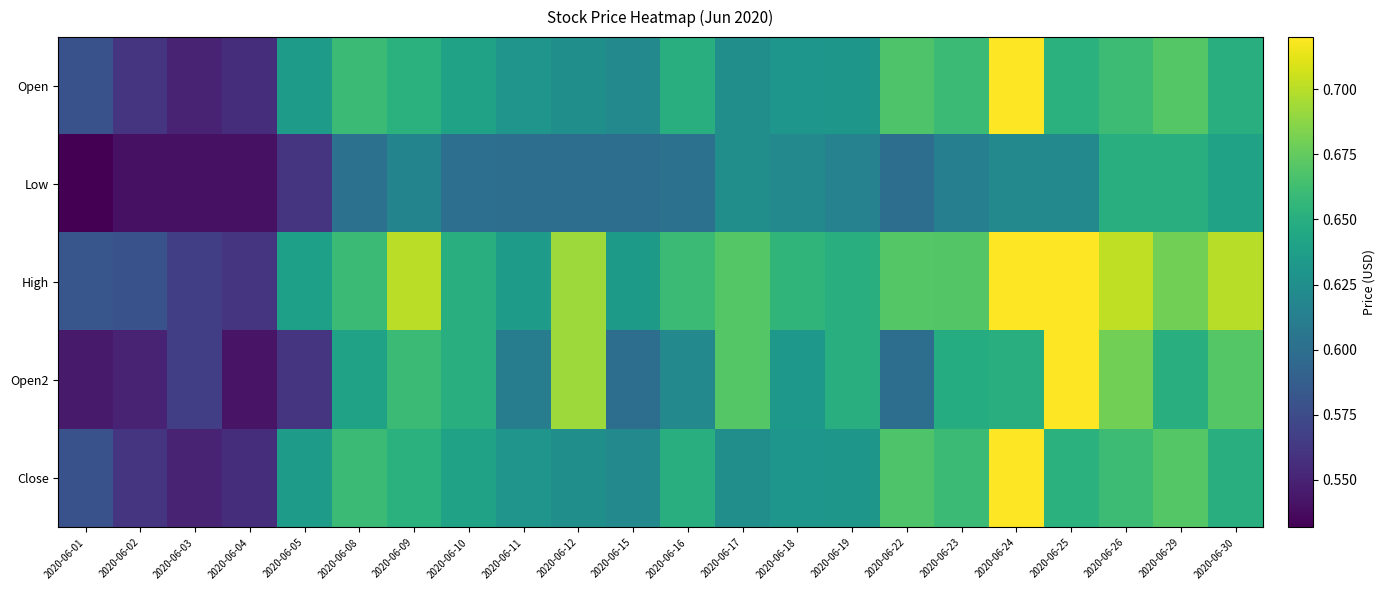

Which has a higher value, 2020-06-19 or 2020-06-22?

2020-06-22